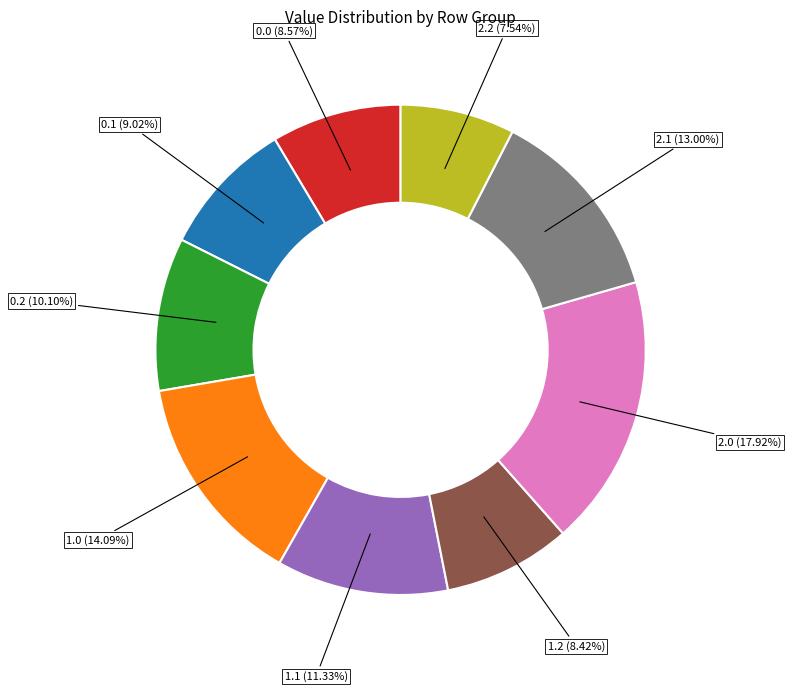

Is there any slice that represents more than half of the pie?

No